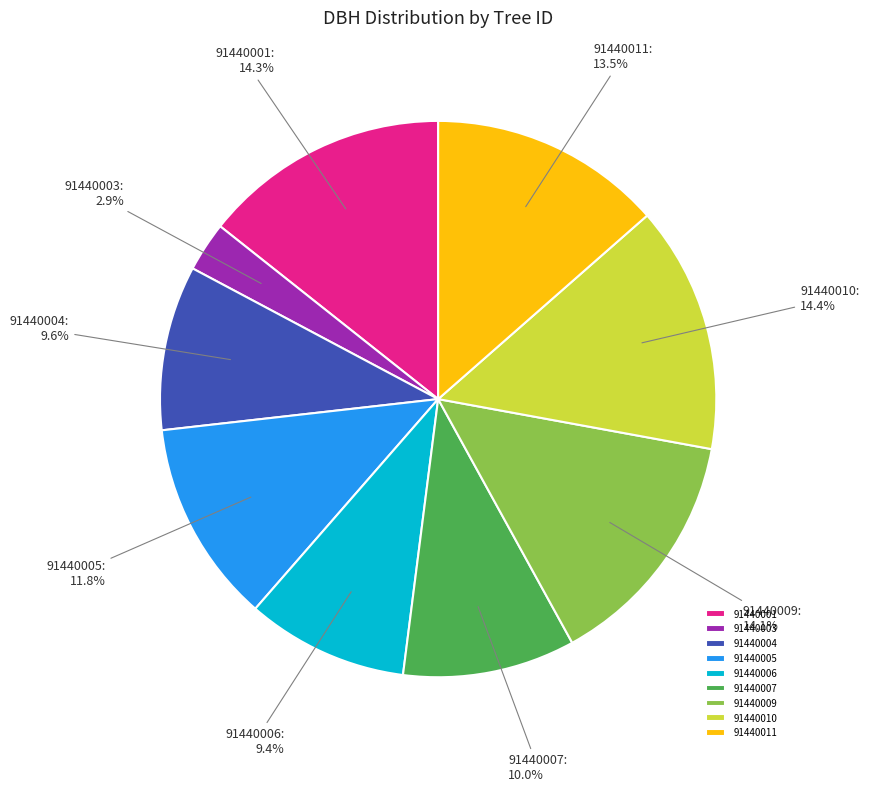

How many slices are in this pie chart?

9